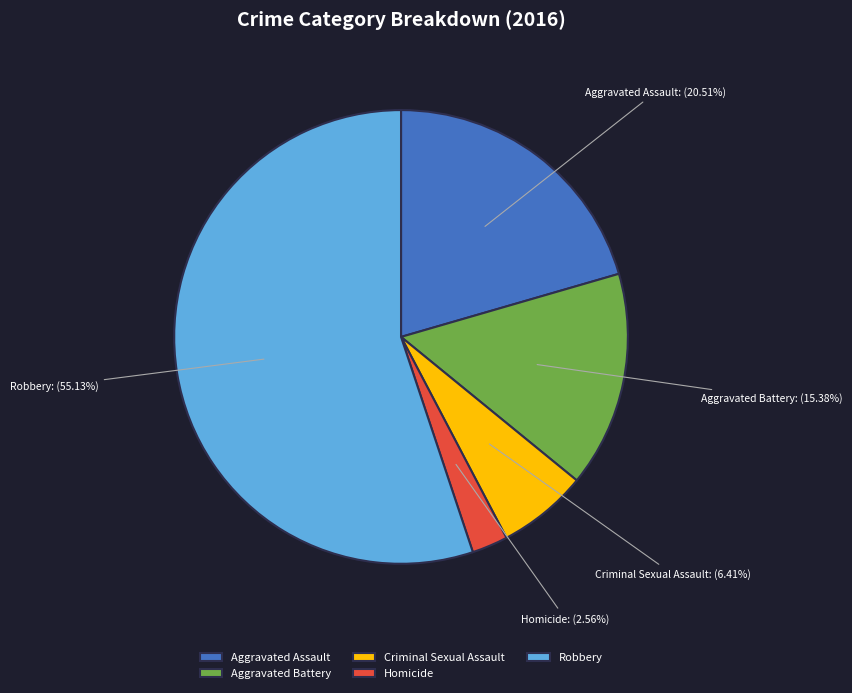

Which category has the smallest portion of the pie?

Homicide